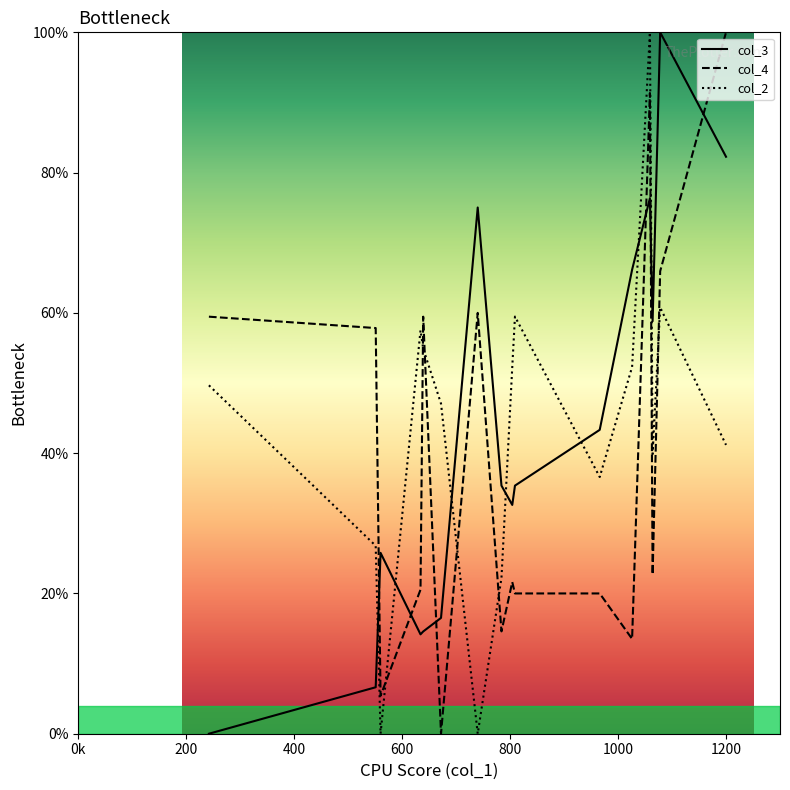

What are all the series names shown in the legend?

col_3, col_4, col_2